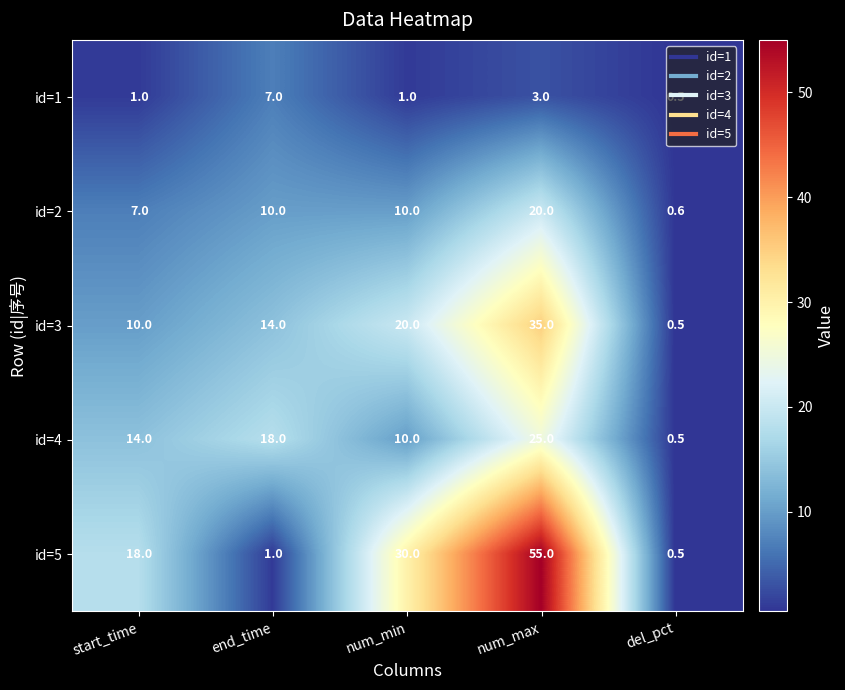

At num_max, list the series in order from smallest to largest.

id=1, id=2, id=4, id=3, id=5